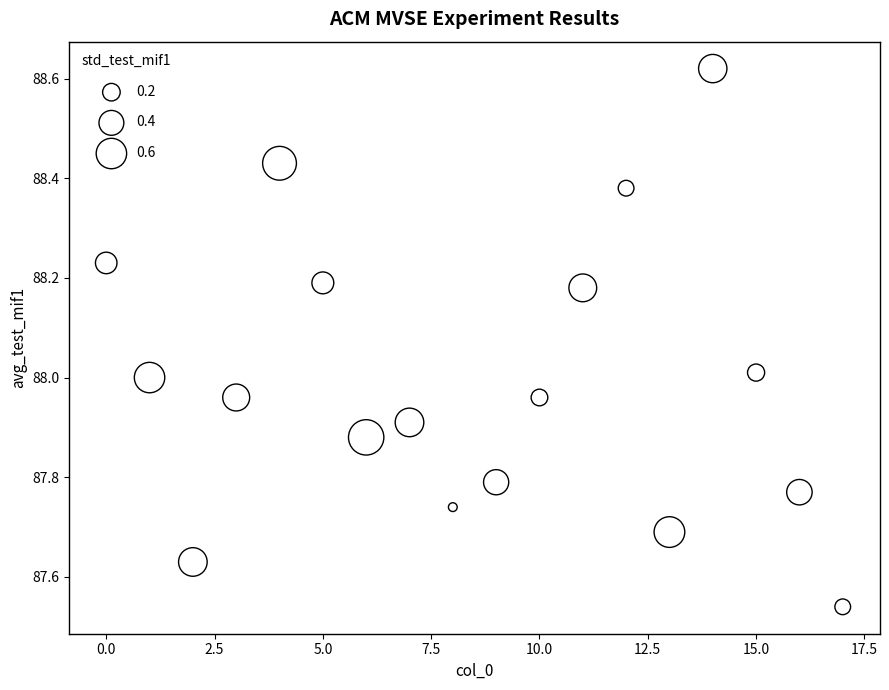

What is the range of Y values (max minus min)?

1.1